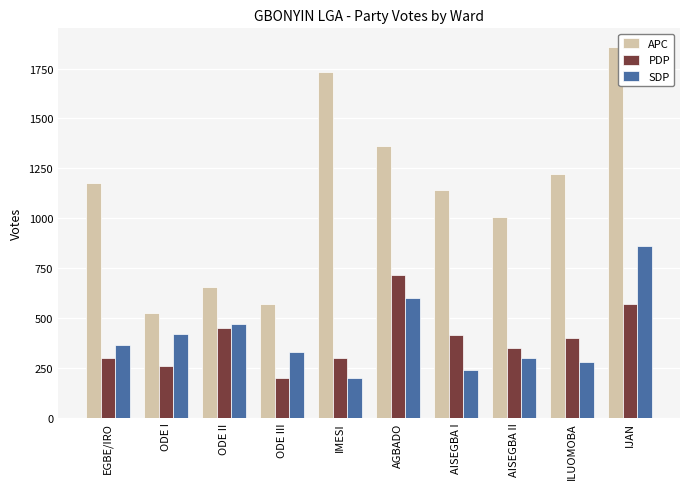

Where does the PDP series first go above 399?

ODE II